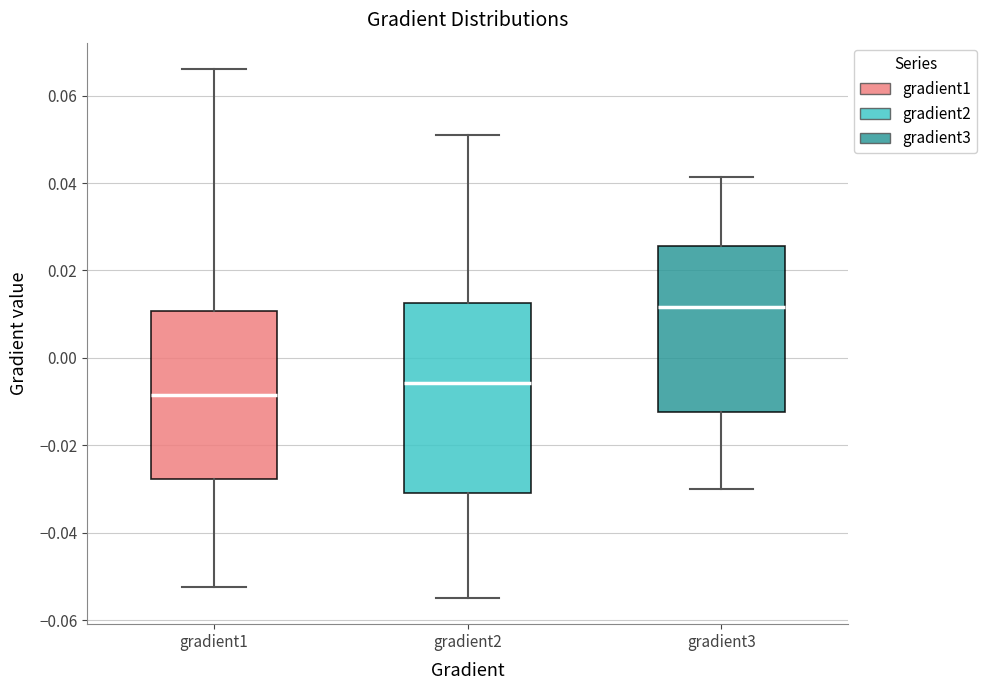

Reading left to right, transcribe this box plot: for each box, give where its median line is, the range the box spans, and where its two whiskers end, as read against the y-axis. The values are not printed on the chart, so give them approximately, as read against the axis.

gradient1: median -0.008, box -0.028 to 0.010, whiskers -0.052 to 0.066
gradient2: median -0.006, box -0.030 to 0.012, whiskers -0.054 to 0.052
gradient3: median 0.012, box -0.012 to 0.026, whiskers -0.030 to 0.042